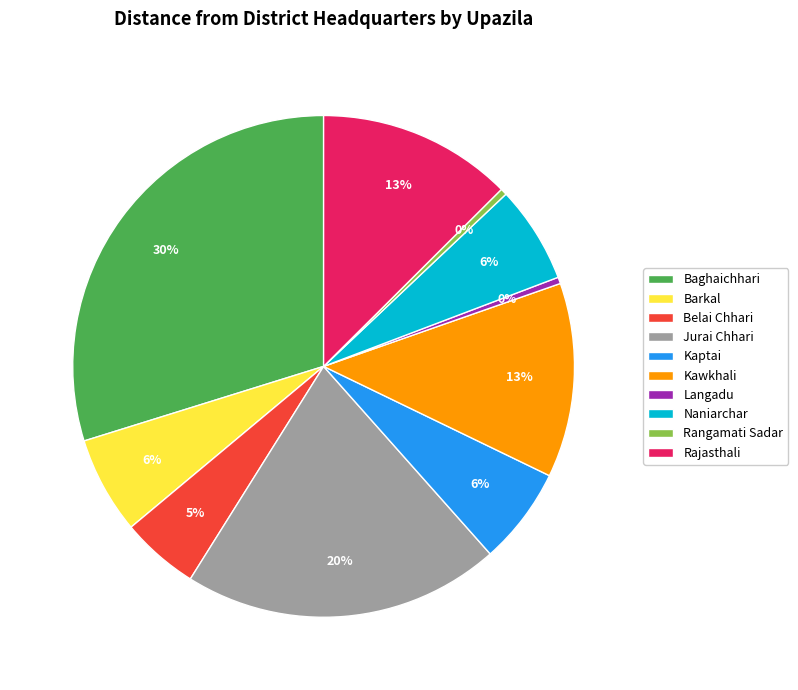

To the nearest percent, what is the combined percentage of Kawkhali and Jurai Chhari?

33%